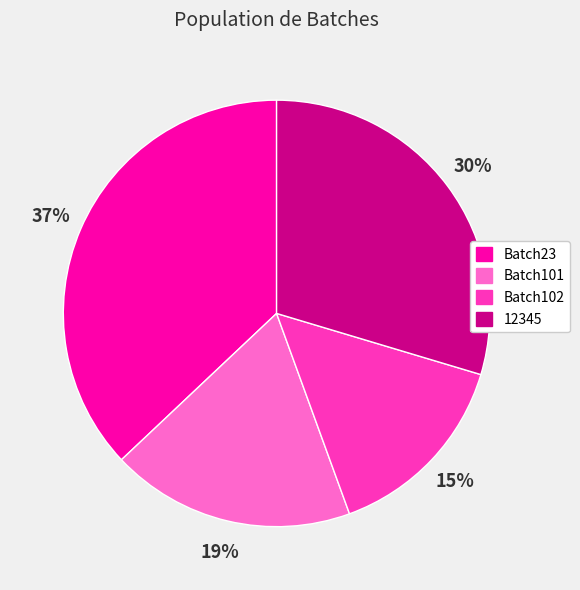

How many segments does this pie chart have?

4